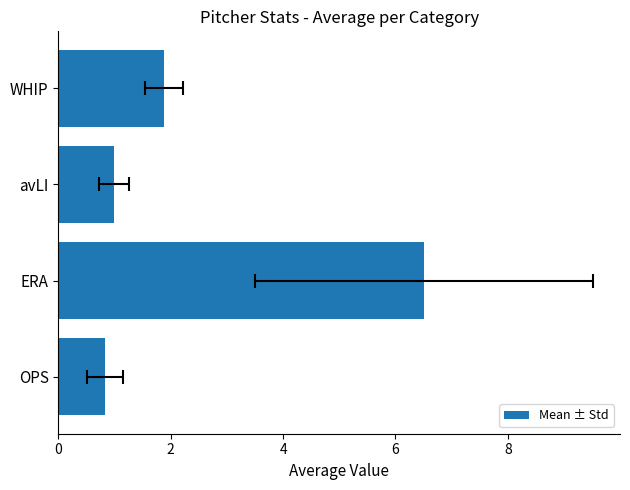

What is the value of the 2nd bar from the left?

6.5